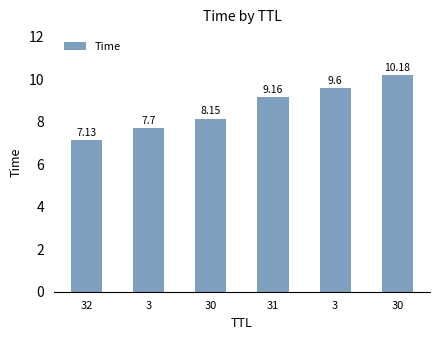

Rank the categories by value from highest to lowest.

30, 3, 31, 30, 3, 32